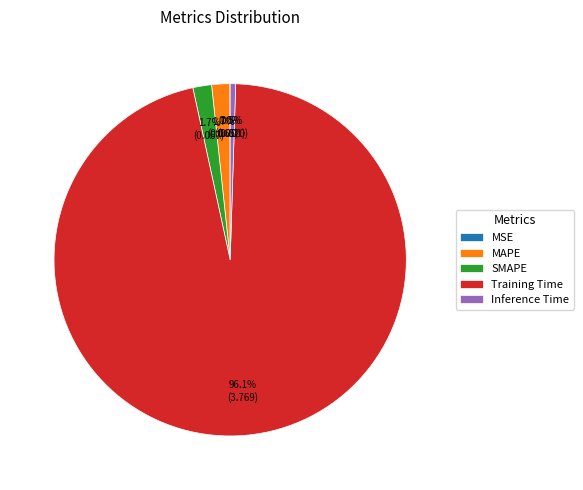

Which slice is the largest?

Training Time